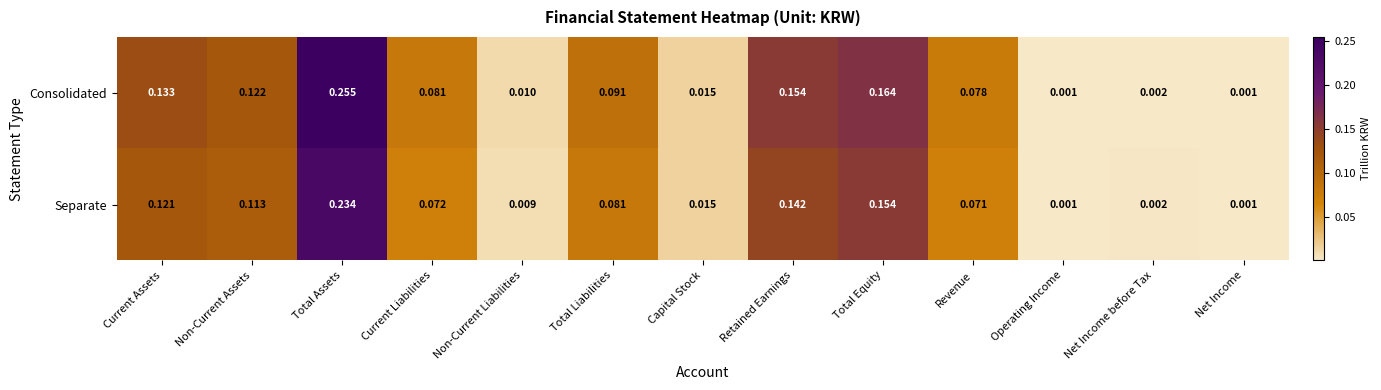

List the series in order of their peak value, lowest first.

Separate, Consolidated